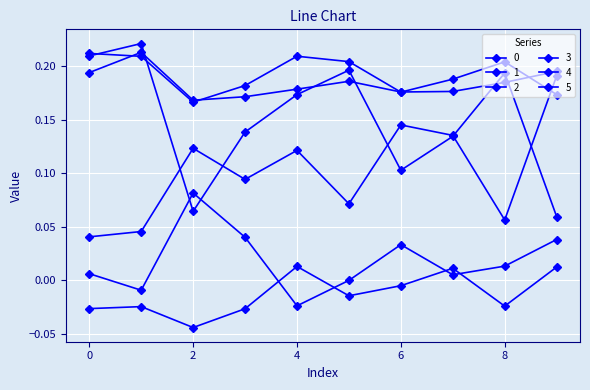

How many distinct data groups are displayed?

6